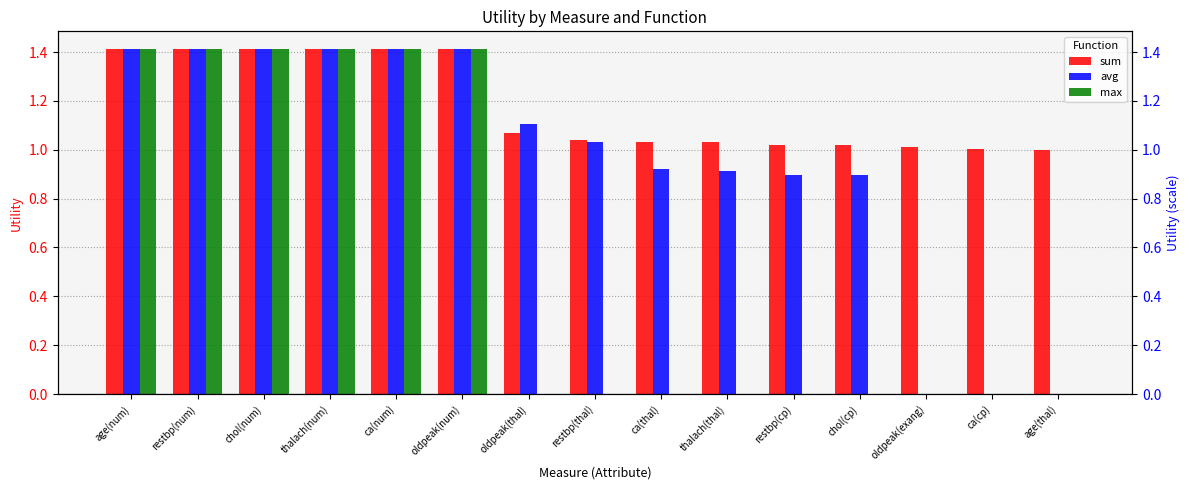

What is the sum of all avg values?

14.3